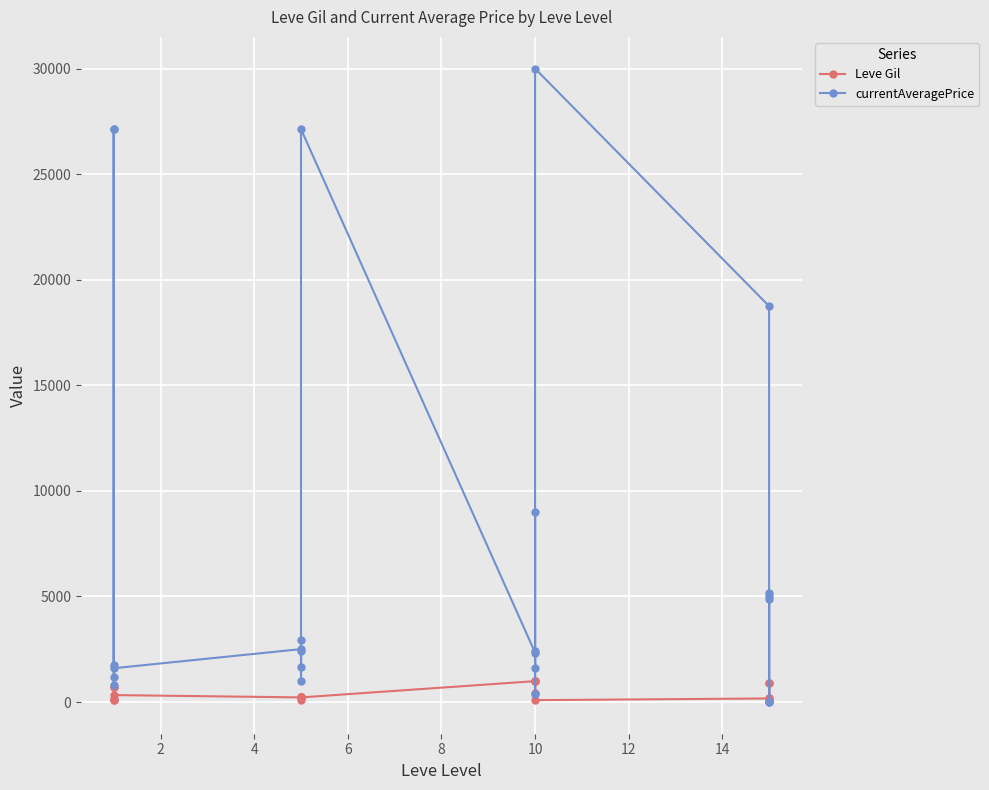

What is the value of the currentAveragePrice point at the 1st from the left?

27128